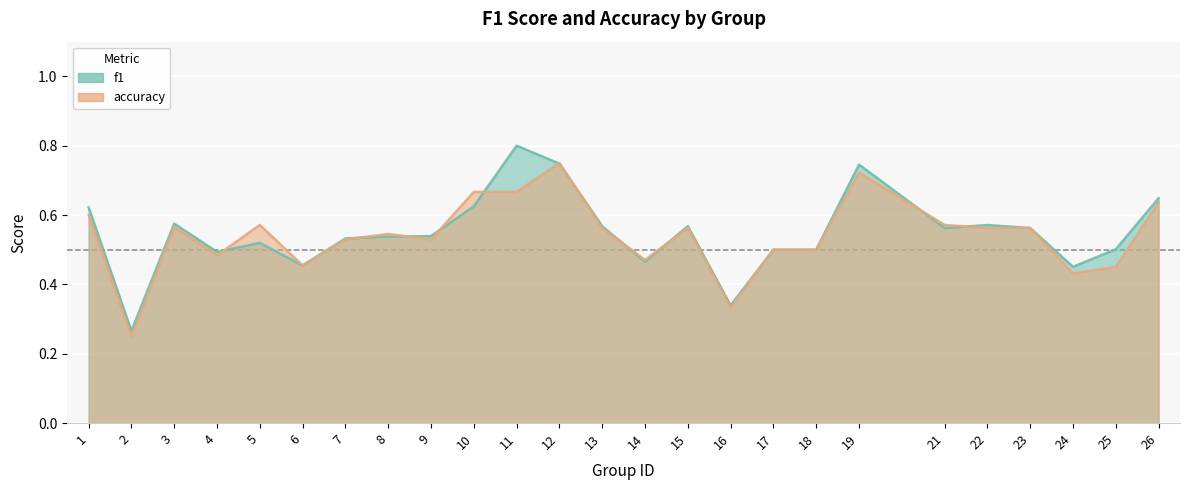

What is the spread (max minus min) of values at 11?

0.1